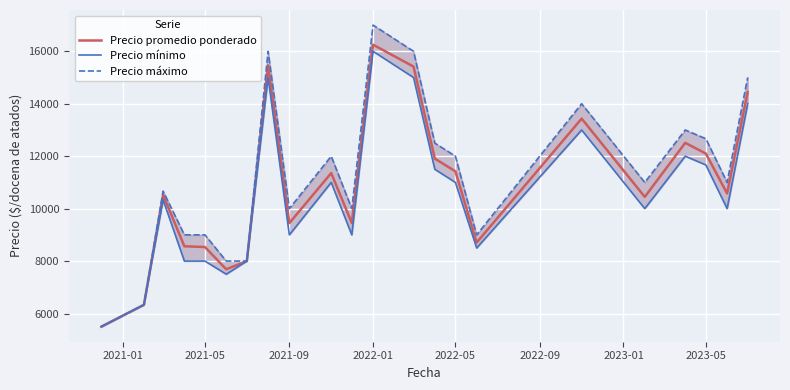

What is the value of the Precio promedio ponderado point at the 5th from the left?

8536.0